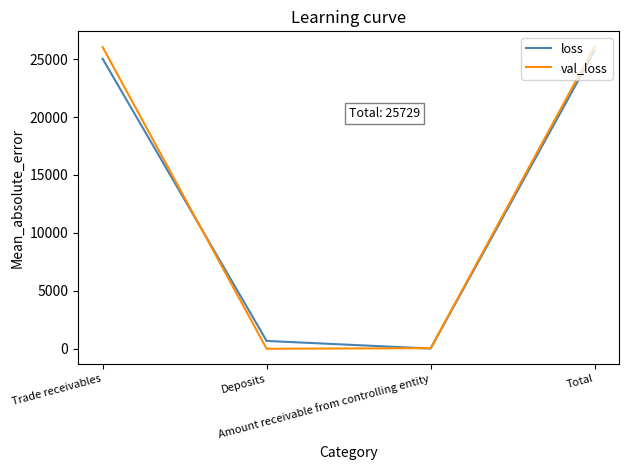

Which series has the widest spread of values?

val_loss